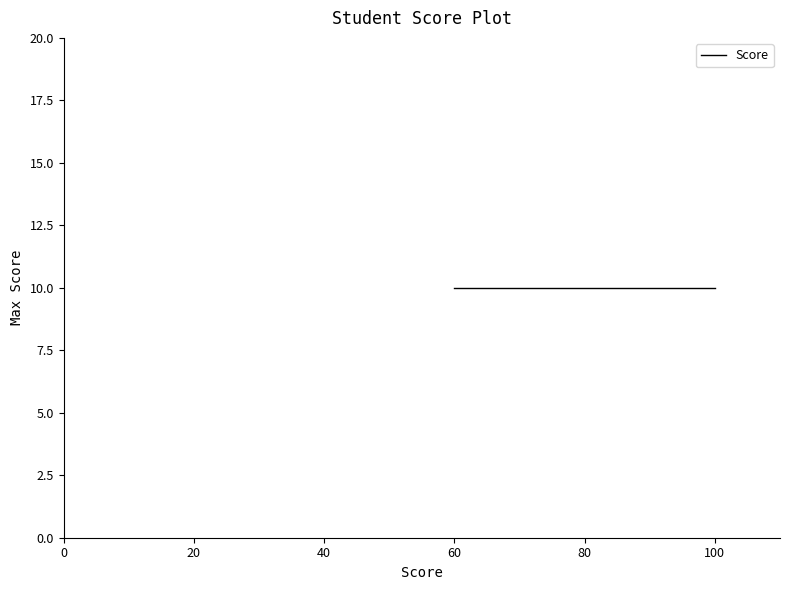

What is the greatest value displayed?

100